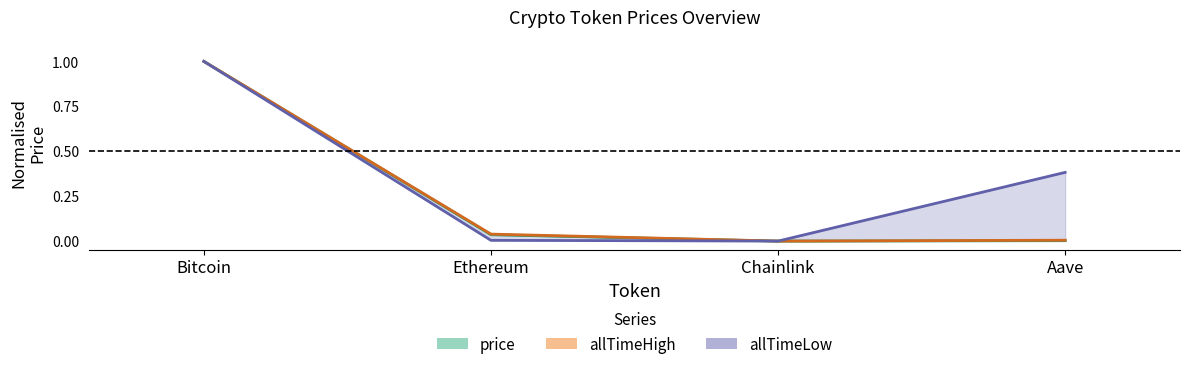

At which label is the value closest to 0?

Chainlink